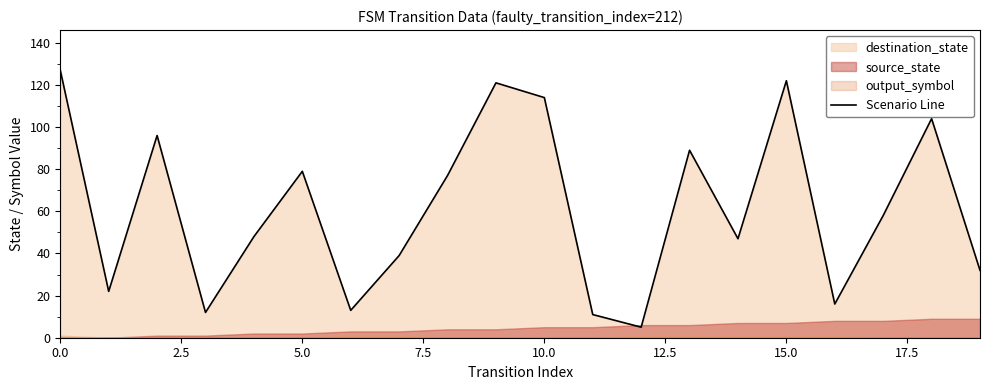

At which label is the value closest to 66?

17